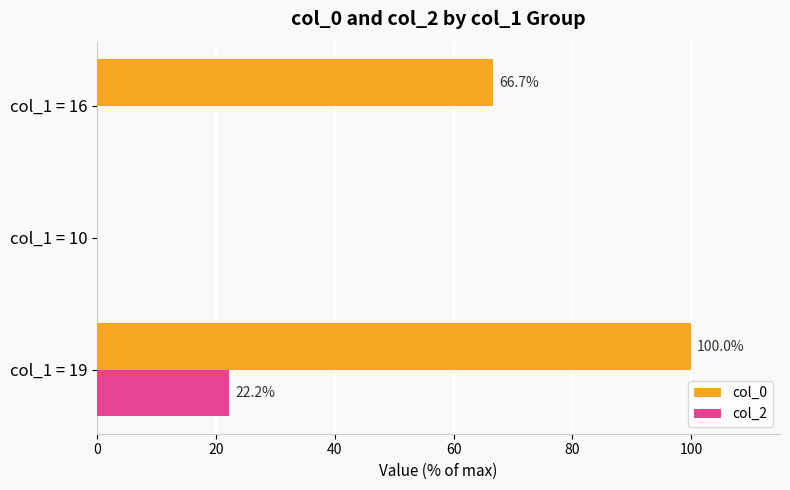

How many col_0 values are between 0 and 100?

3